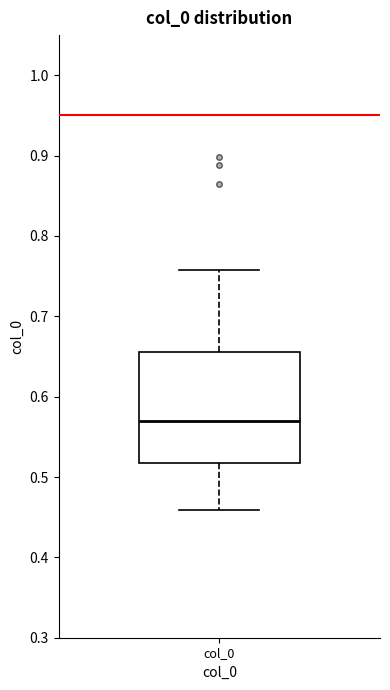

Read this box plot against the y-axis: the position of the median line, the range covered by the box, and the ends of both whiskers. The values are not printed on the chart, so give them approximately, as read against the axis.

median 0.57, box 0.52 to 0.66, whiskers 0.46 to 0.76